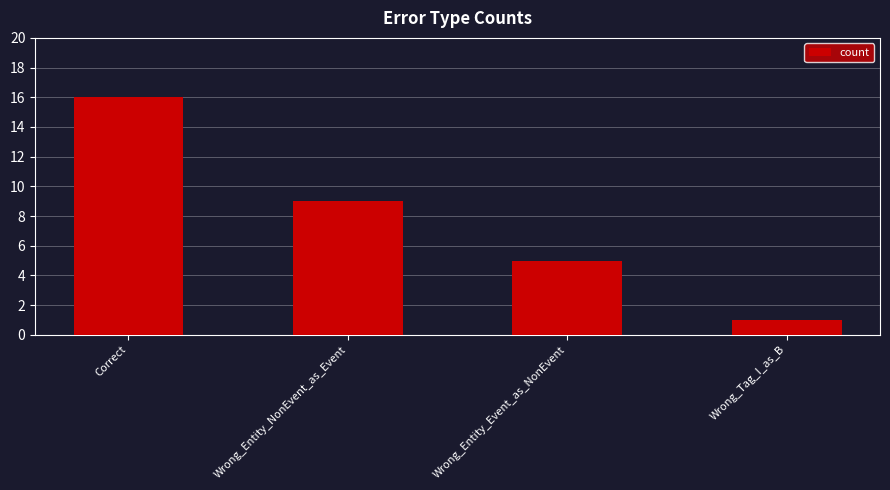

Between Wrong_Tag_I_as_B and Wrong_Entity_Event_as_NonEvent, which is larger?

Wrong_Entity_Event_as_NonEvent